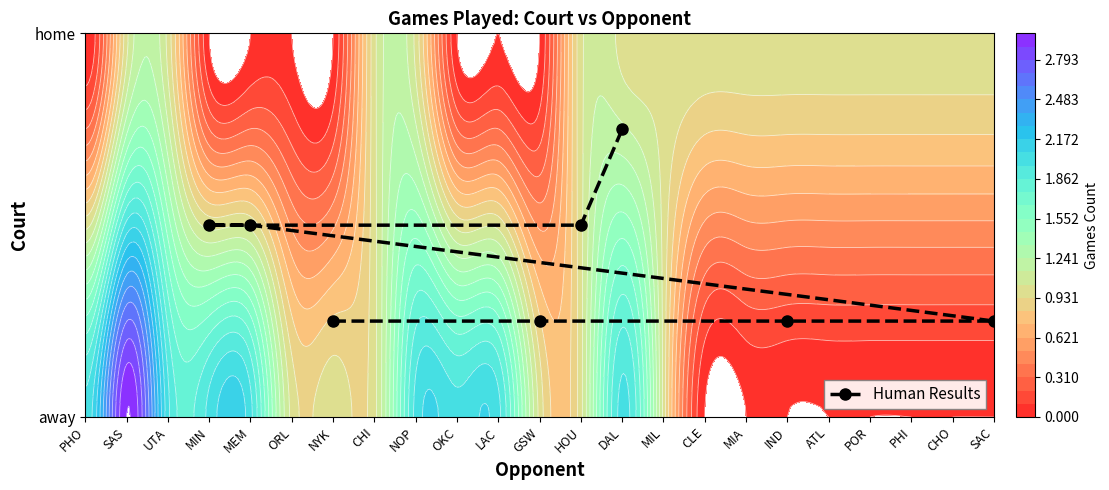

What is the difference between the maximum and minimum values?

0.5